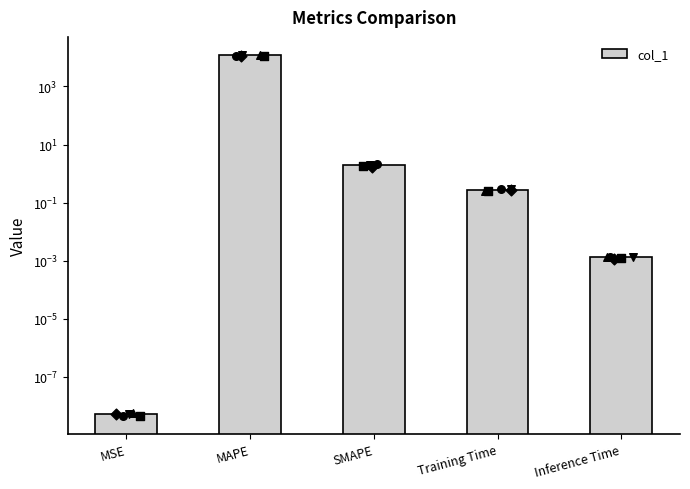

Which has a higher value, Inference Time or SMAPE?

SMAPE